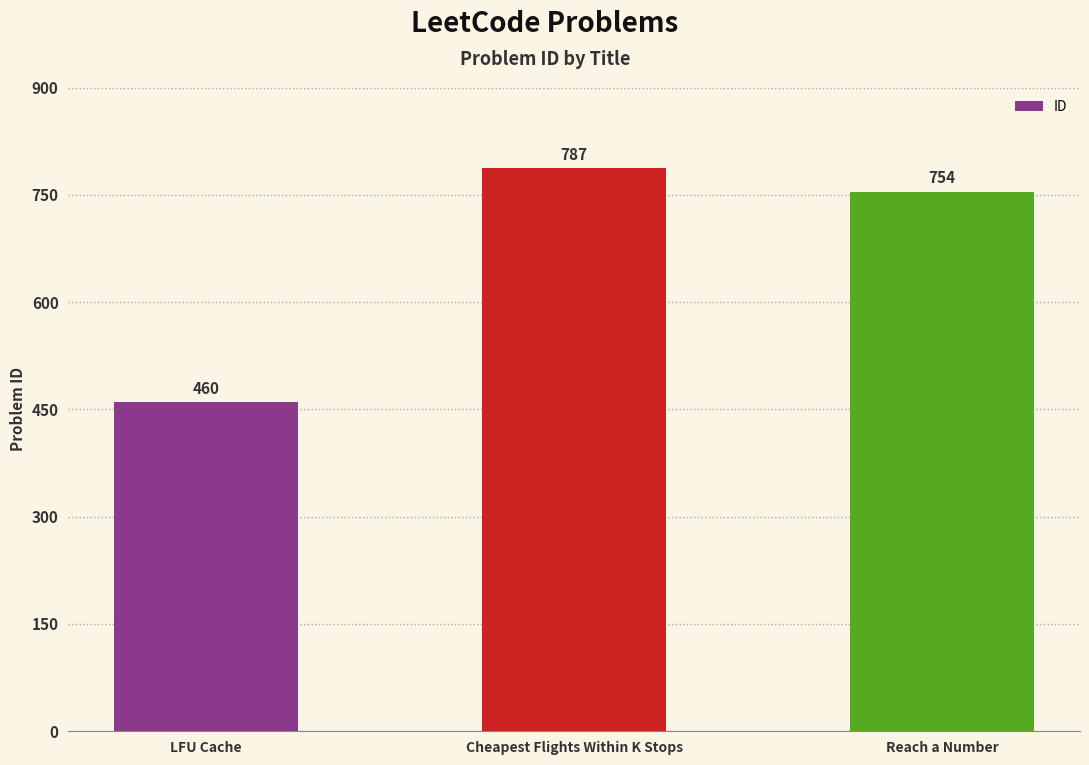

List the labels in order of value, largest first.

Cheapest Flights Within K Stops, Reach a Number, LFU Cache